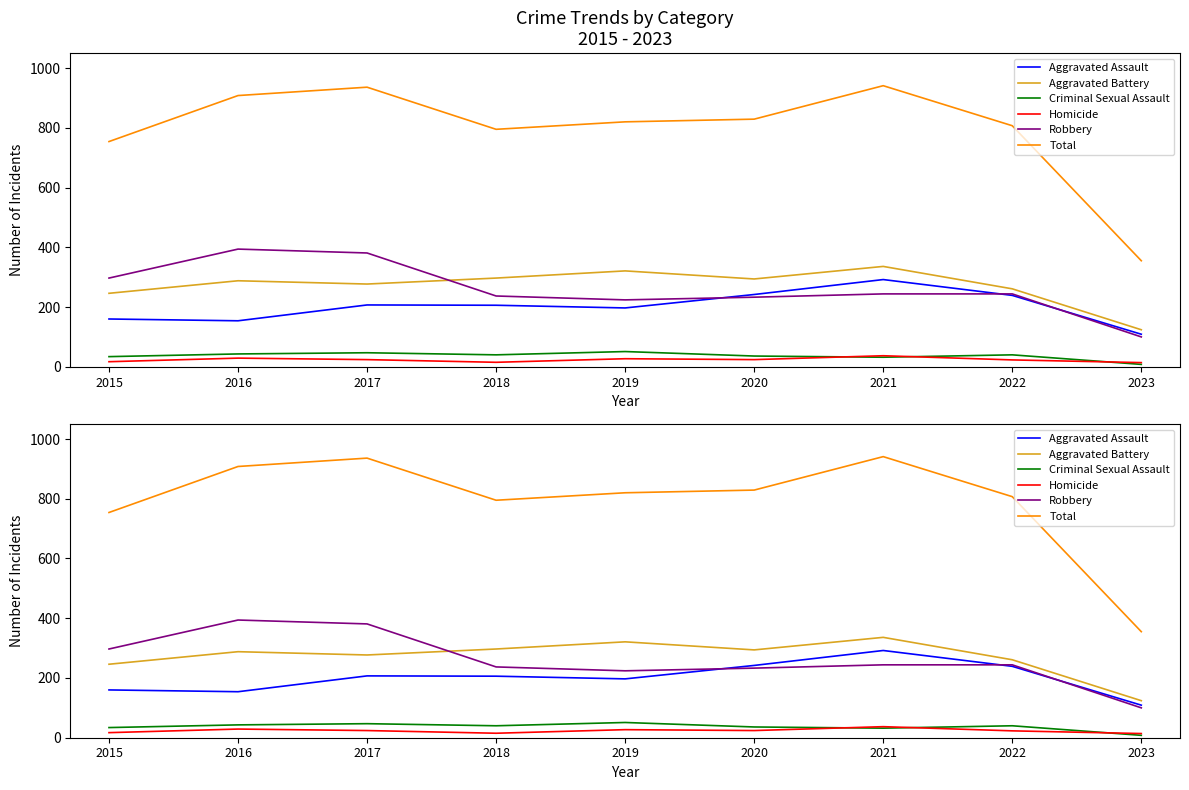

What is the sum of the Criminal Sexual Assault values at 2015 and 2023?

42